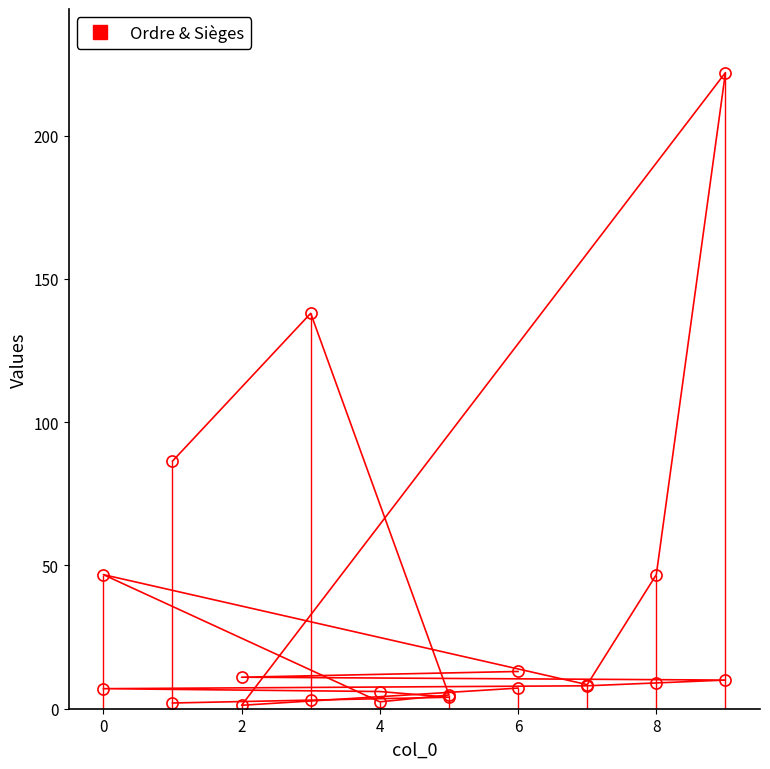

Reading right to left, extract all data points from this chart.

Ordre: 2.0	3.0	4.0	6.0	7.0	8.0	9.0	10.0	11.0	13.0
Sièges: 86.4	138.0	4.8	2.4	46.8	8.4	46.8	222.0	1.2	7.2